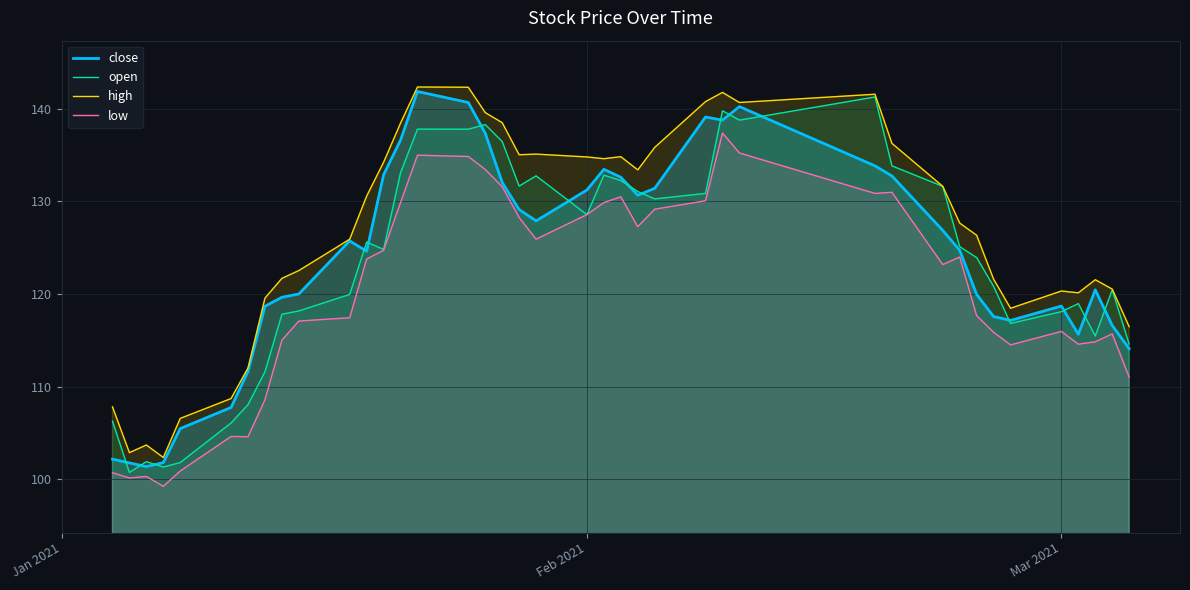

How many data points in open are less than 125?

20